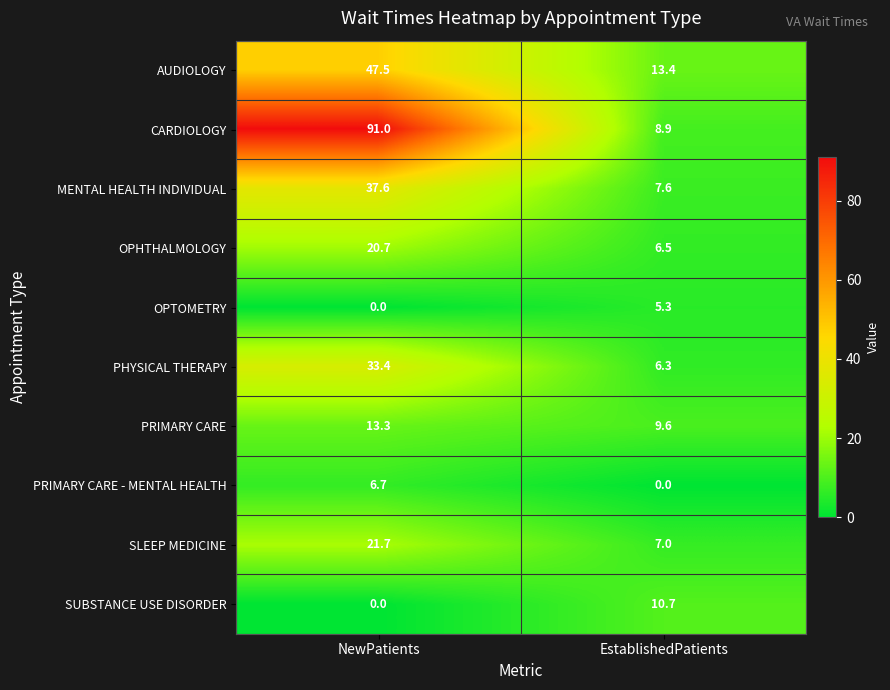

At which label does MENTAL HEALTH INDIVIDUAL reach its minimum?

EstablishedPatients